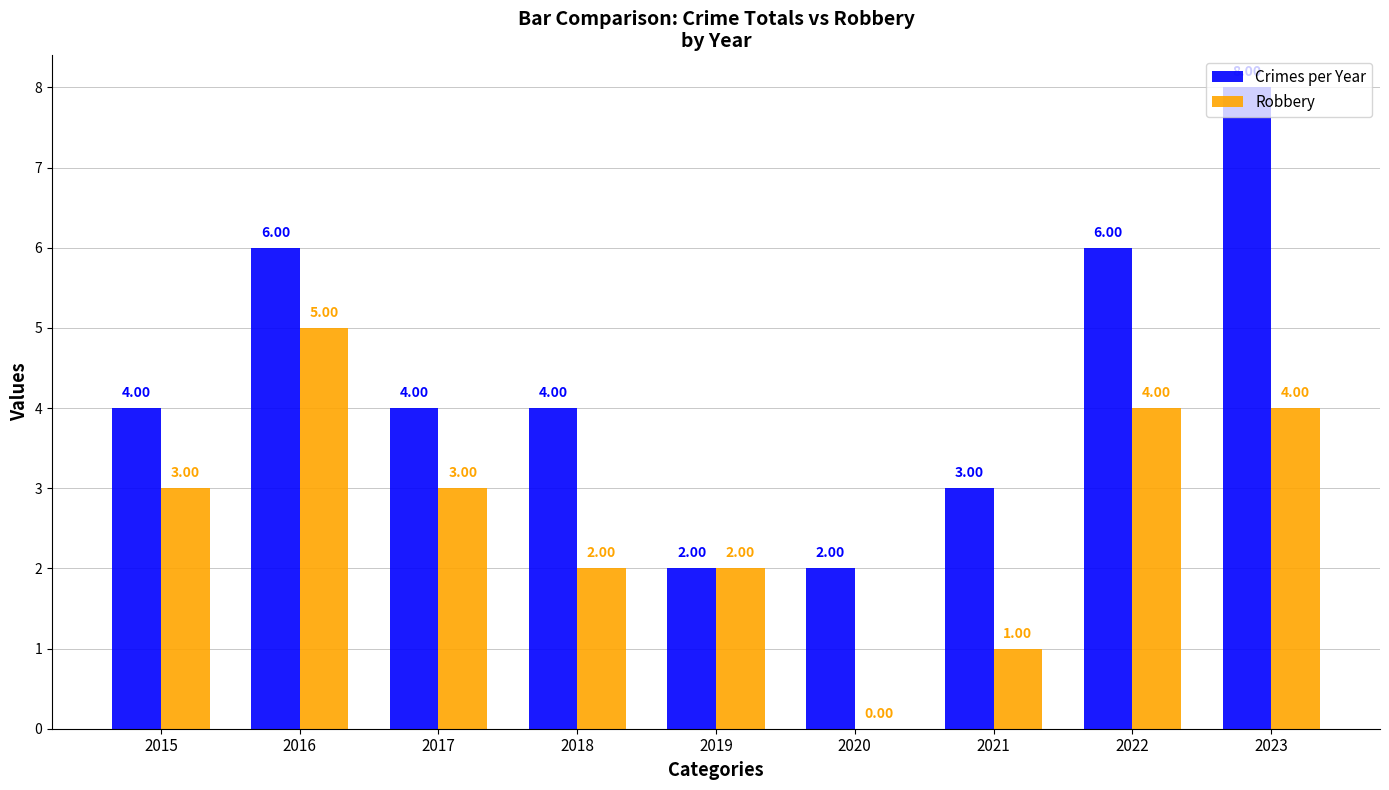

The value of Crimes per Year at 2017 is 1. True or false?

False